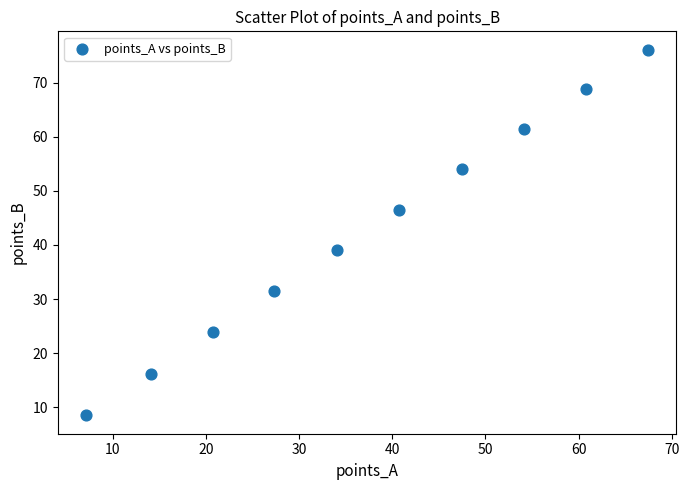

What is the average X value?

37.4